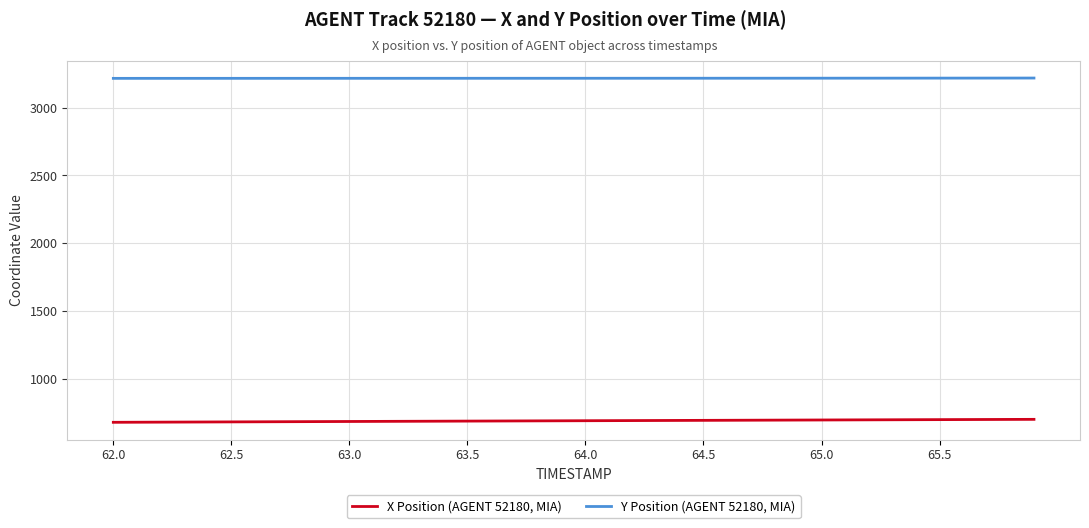

True or false: X Position (AGENT 52180, MIA) and Y Position (AGENT 52180, MIA) cross at least once.

False